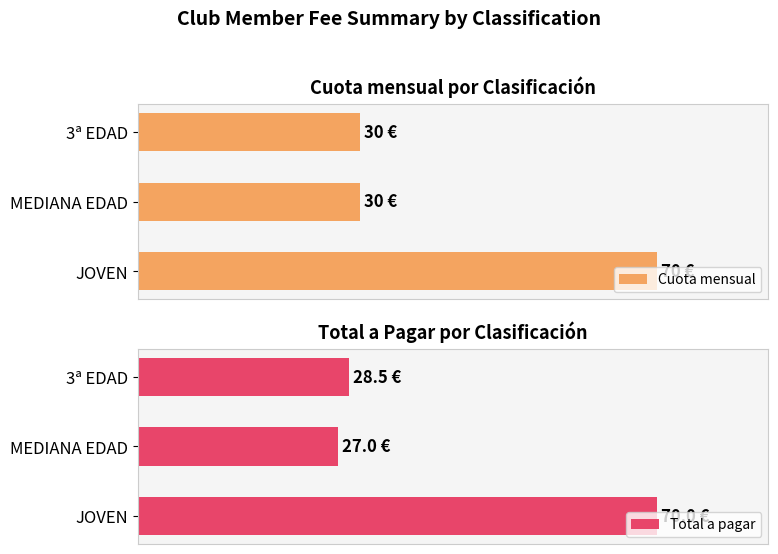

Count the number of categories in the chart.

3